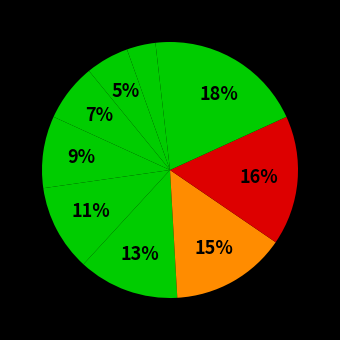

How many slices are in this pie chart?

10